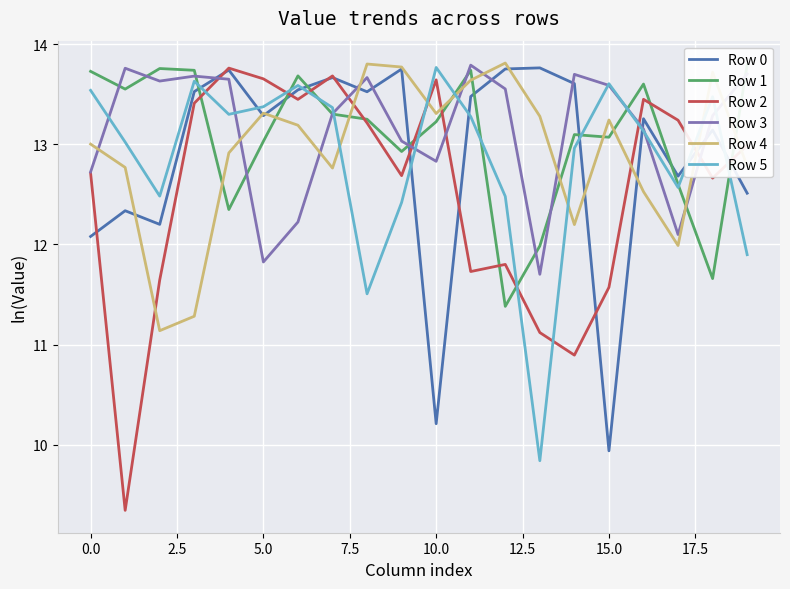

Read the Row 3 value at 16.

13.2